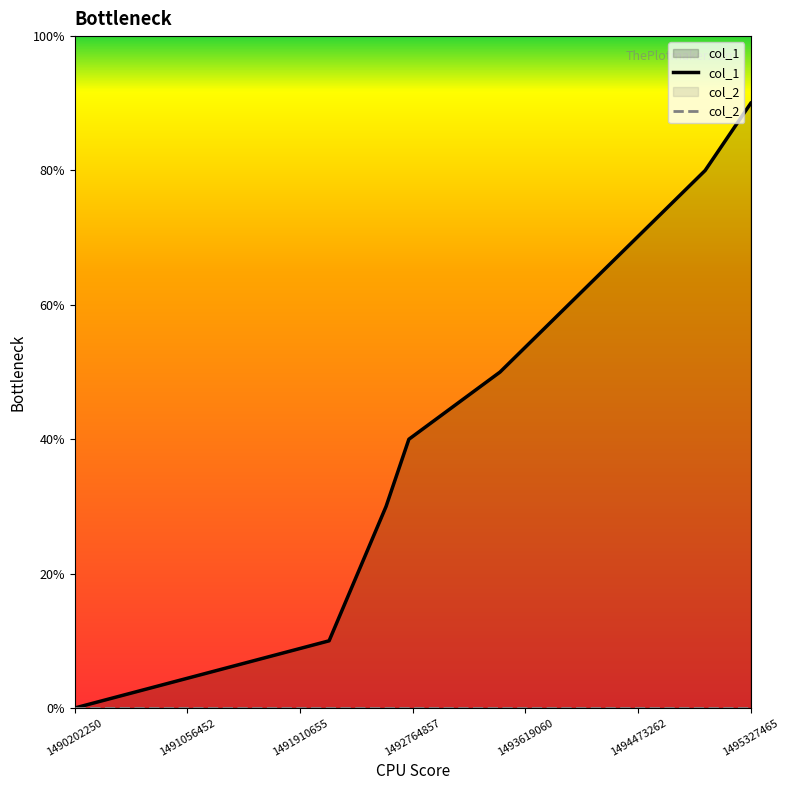

True or false: col_2 and col_1 cross at least once.

False